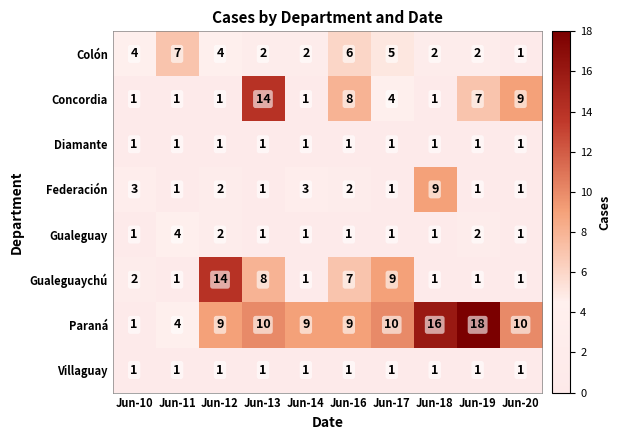

What is the average value of the Concordia series?

5